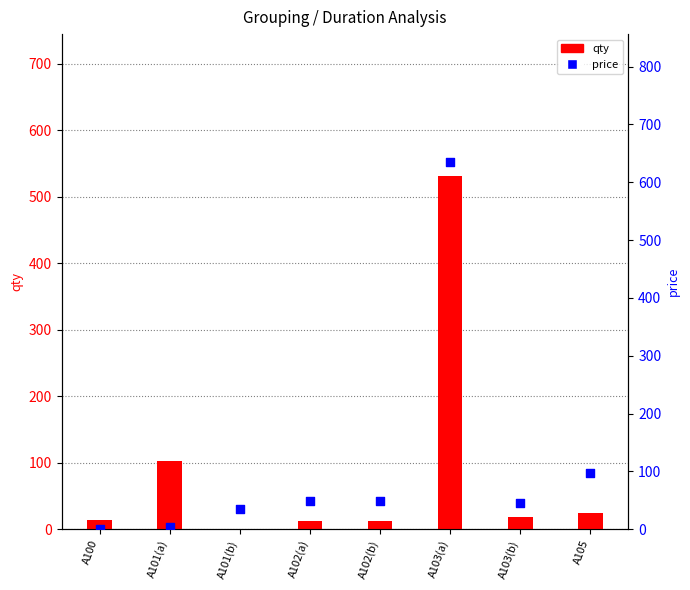

At how many categories does at least one series exceed 346?

1